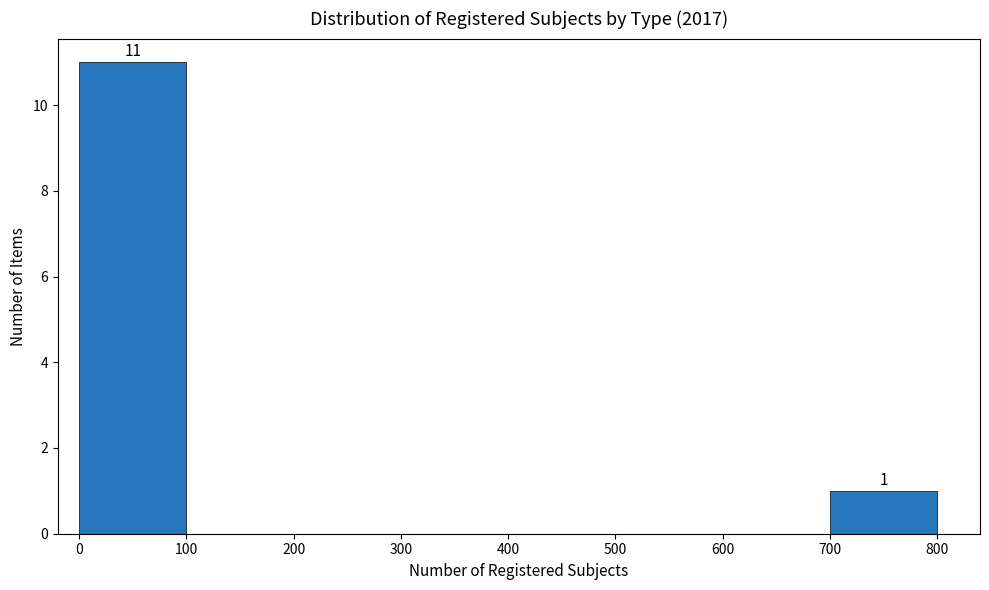

Which range on the x-axis has the tallest bar?

0 to 100